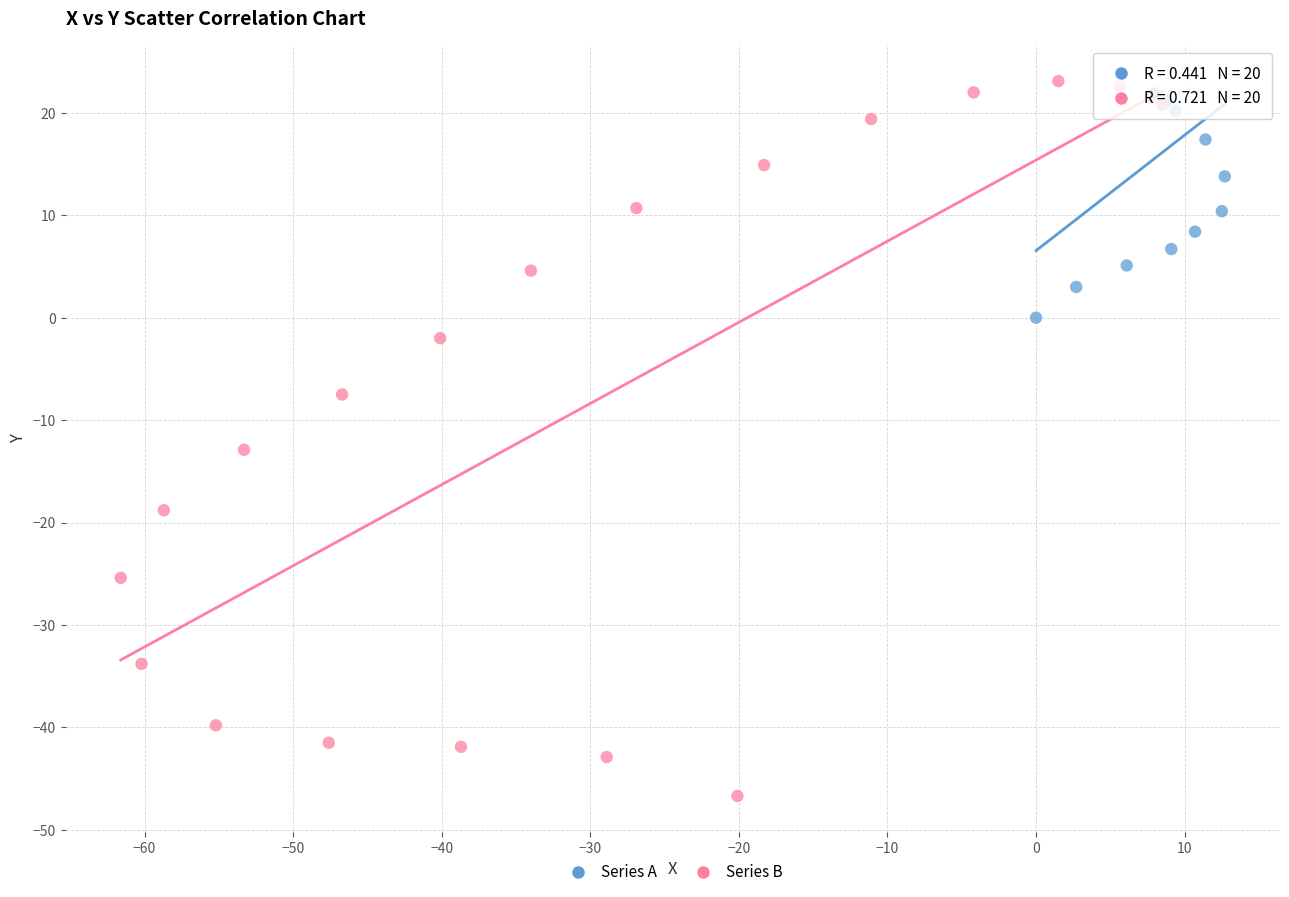

Which series reaches the maximum Y coordinate?

Series B